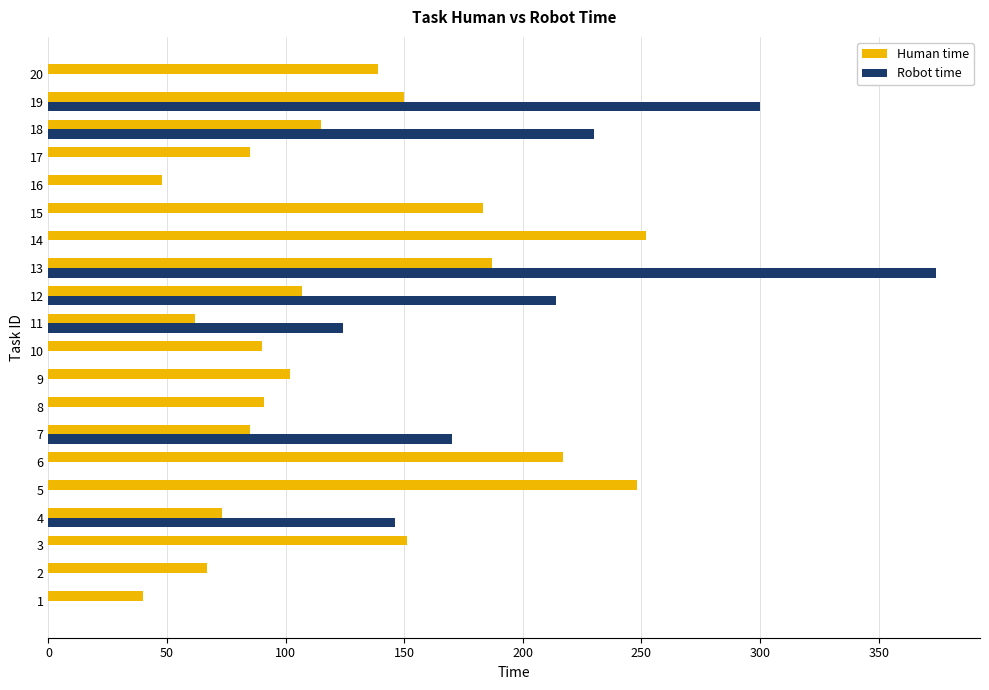

What value does the Human time series have at 9?

102